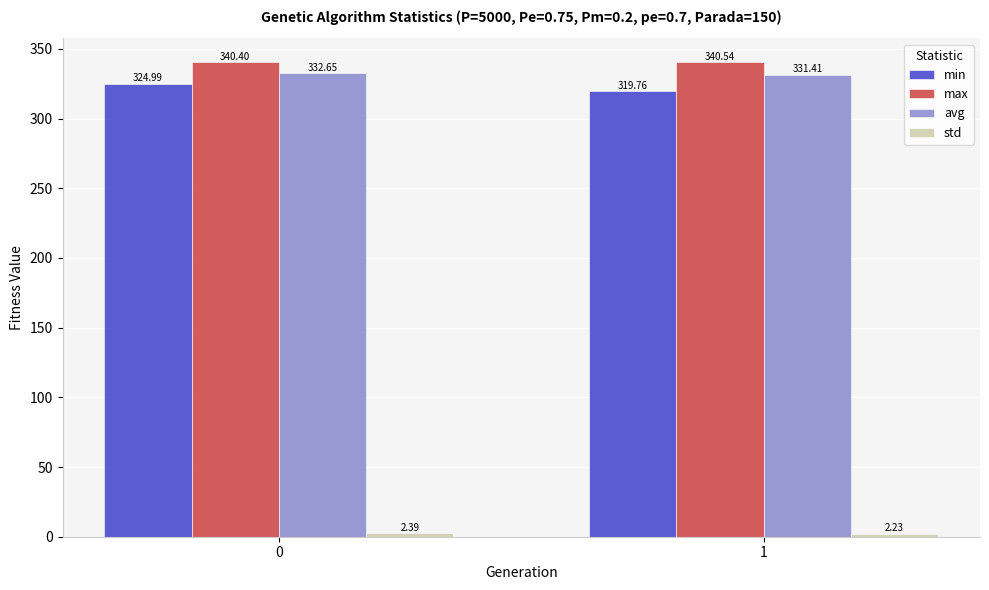

Is it true that max equals 340.5 at 1?

True